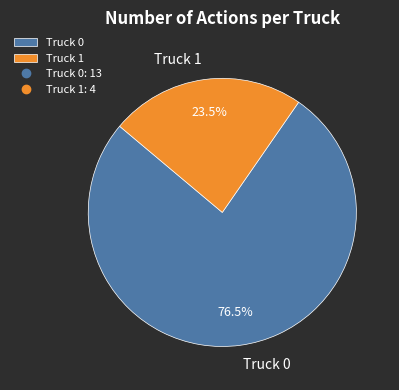

To the nearest percent, what is the combined percentage of Truck 0 and Truck 1?

100%